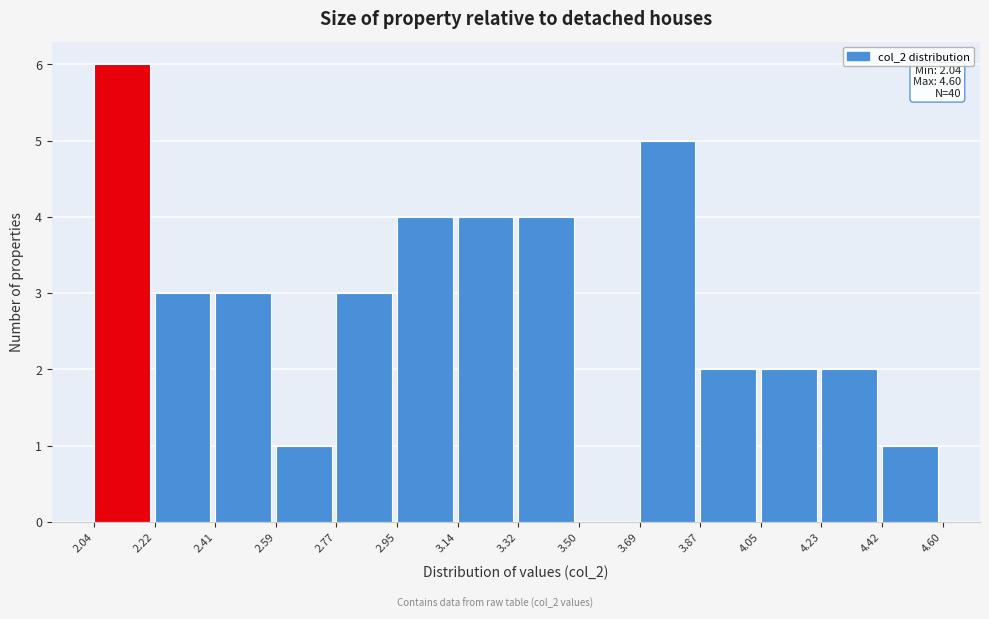

Which range on the x-axis has the tallest bar?

2.04 to 2.22